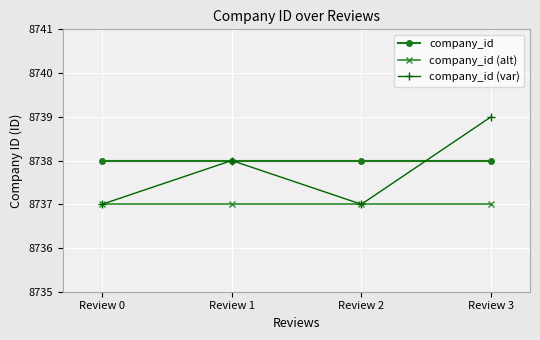

What is the minimum value for company_id (var)?

8737